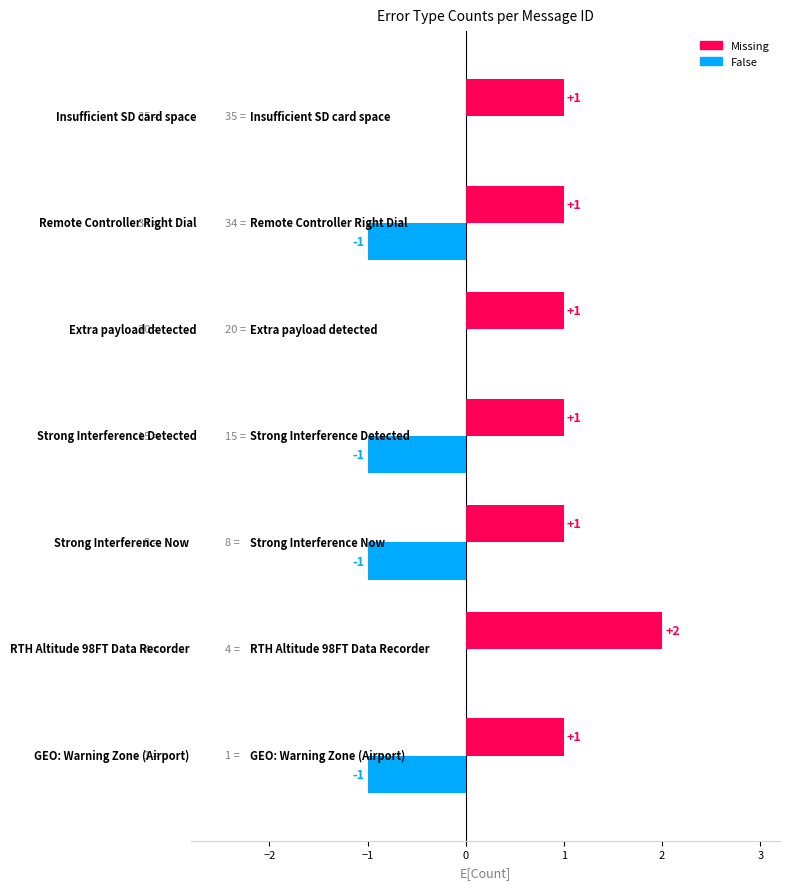

At which category is the sum across all series the highest?

4 = RTH Altitude 98FT Data Recorder